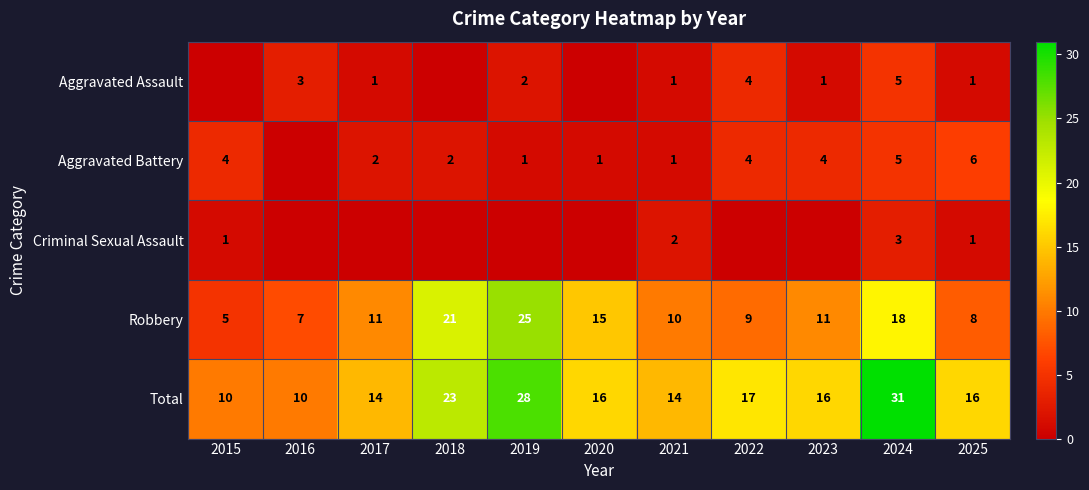

The Total series shows 23 at 2018. True or false?

True